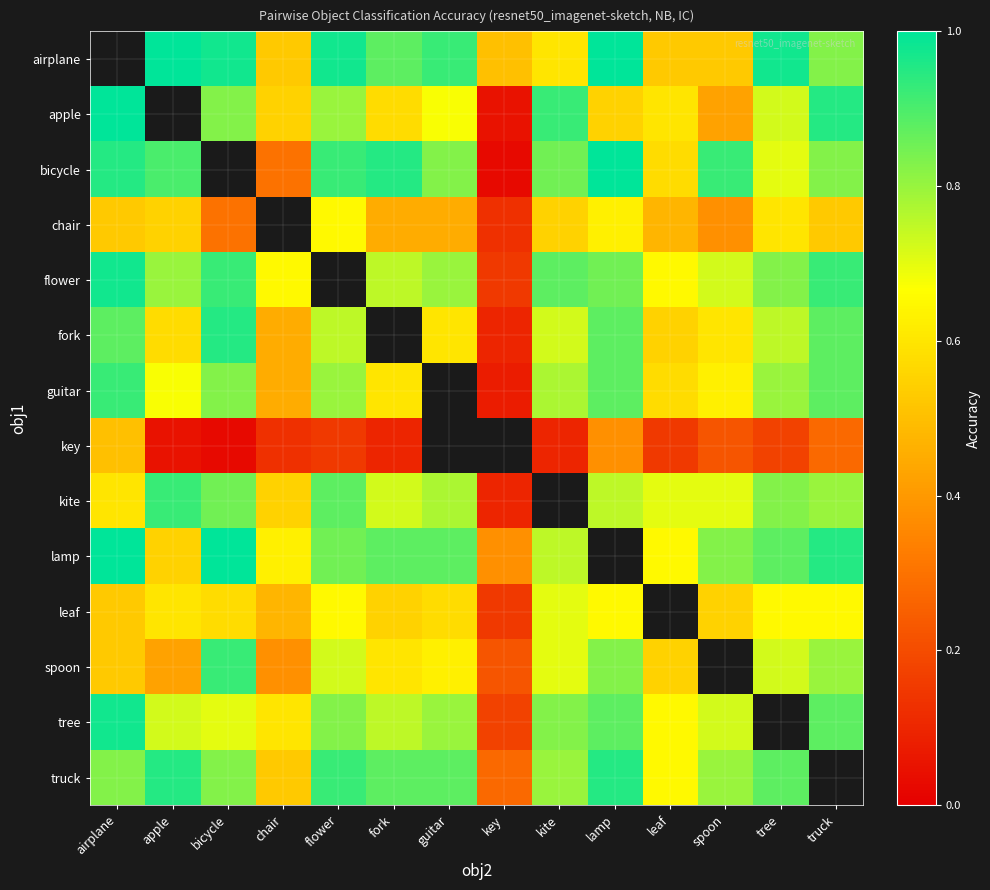

Which series has the widest spread of values?

bicycle